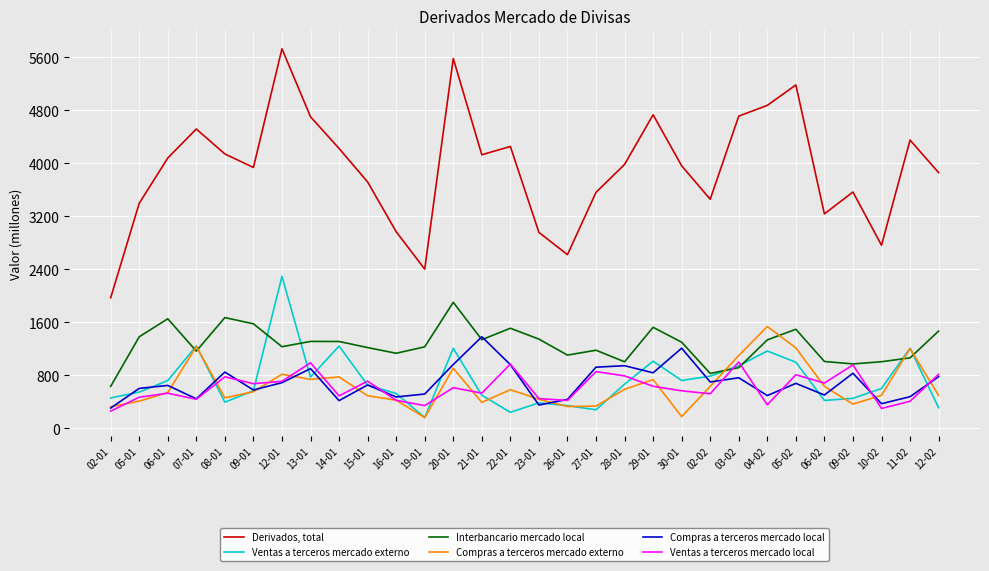

True or false: Ventas a terceros mercado local and Derivados, total intersect in this chart.

False